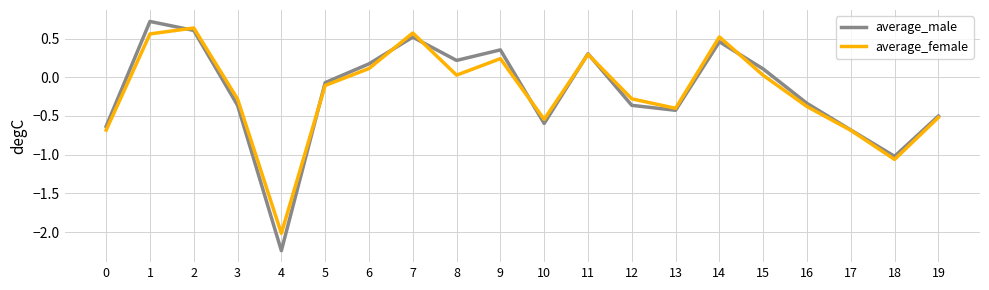

At which label is average_male closest to 0?

5